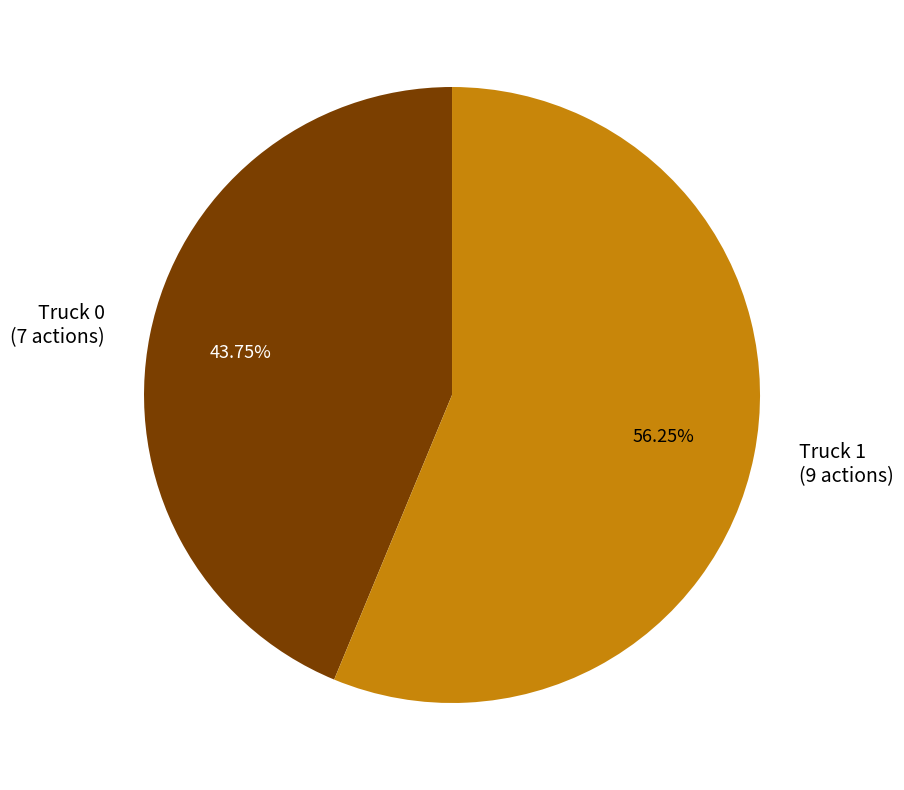

Does Truck 0 account for over 50% of the chart?

No